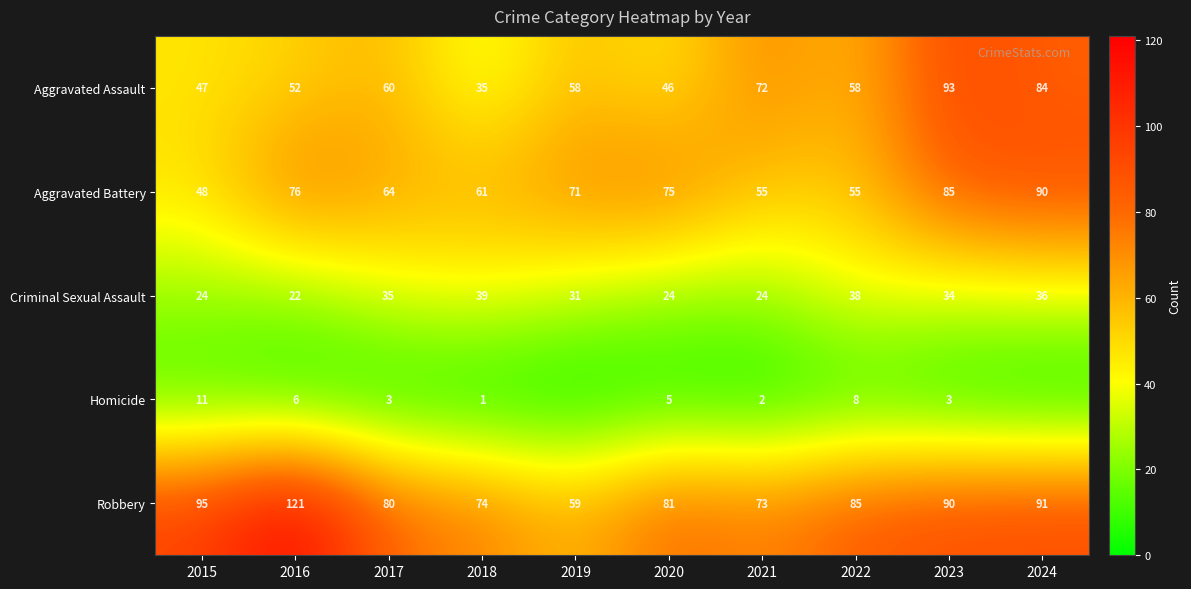

True or false: Aggravated Battery has a value of 48 at 2015.

True